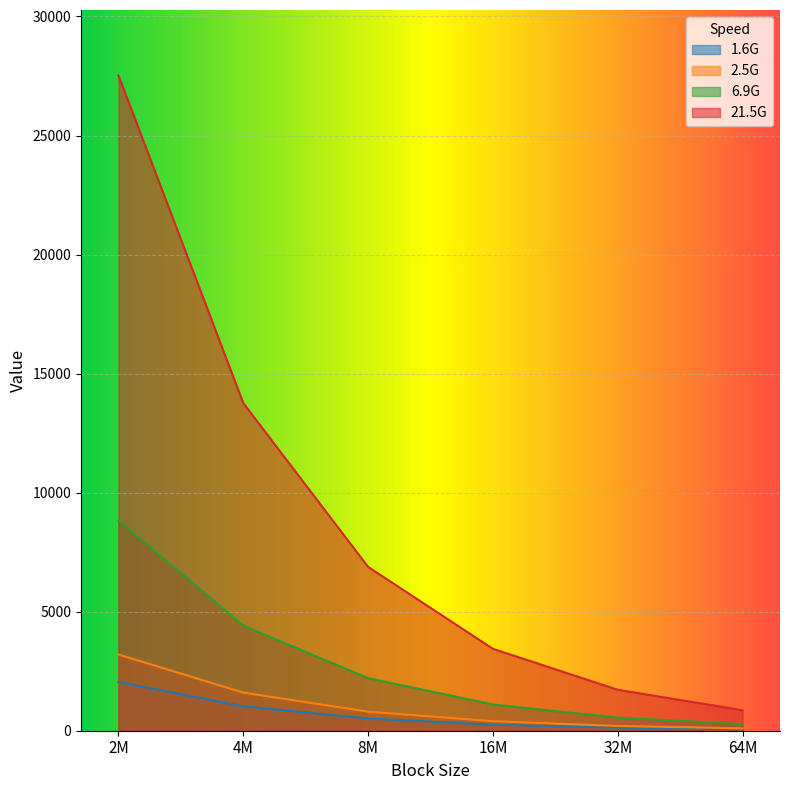

The 1.6G series shows 1697 at 4M. True or false?

False